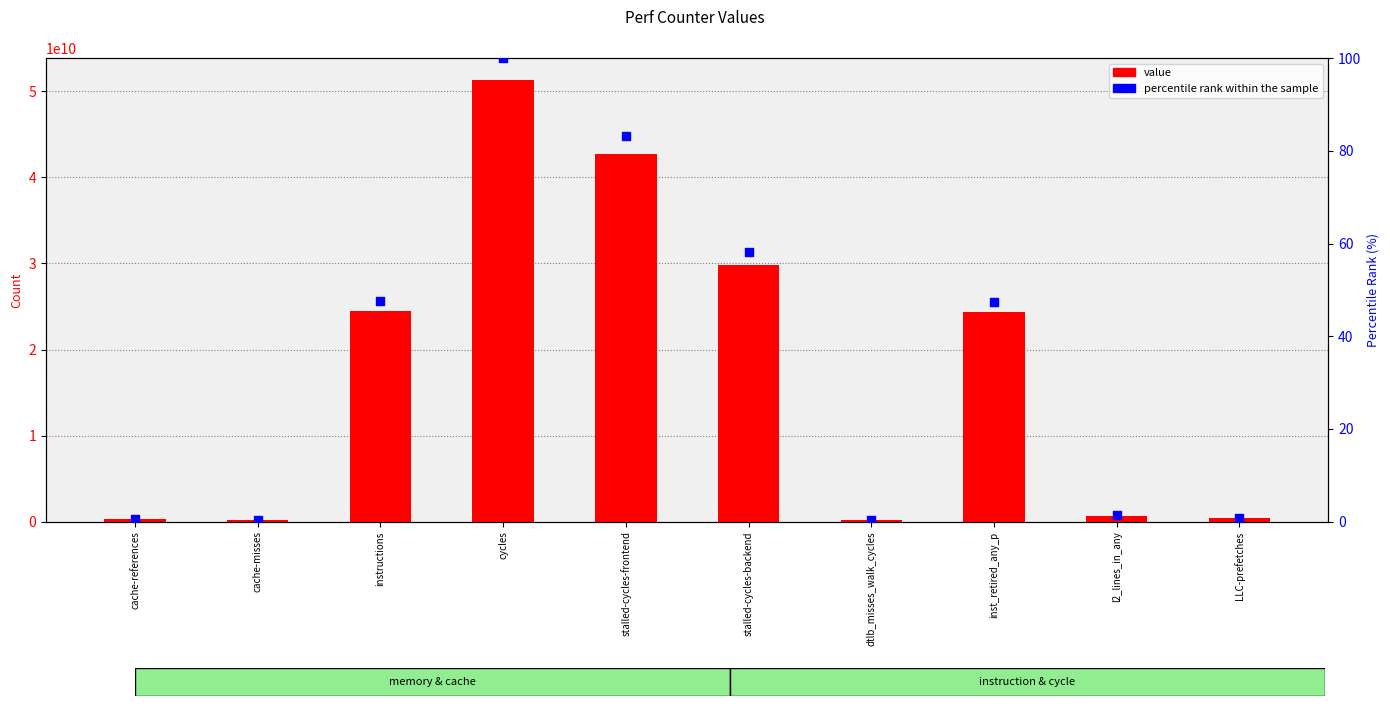

What is the total value across all series at inst_retired_any_p?

24360028464.5